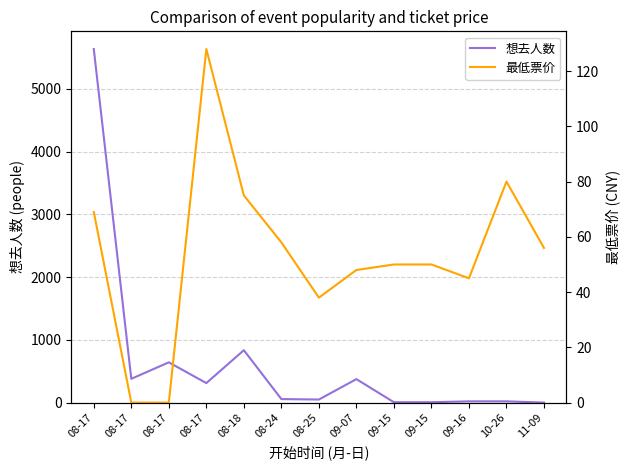

The 最低票价 series shows 26 at 08-24. True or false?

False